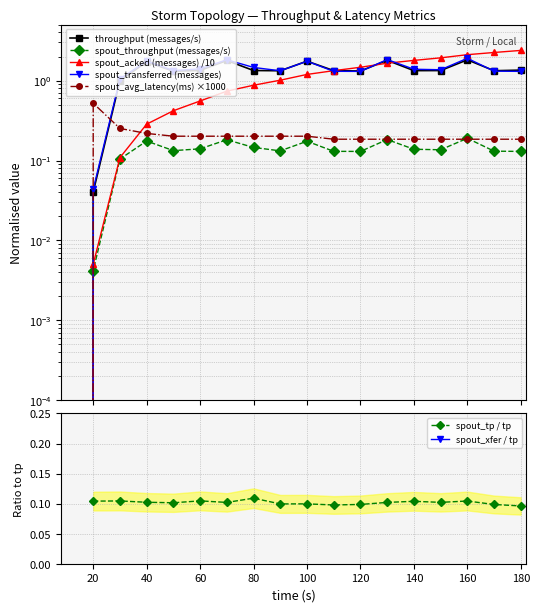

What is the difference between the maximum and second lowest values in the spout_acked (messages) series?

2.4